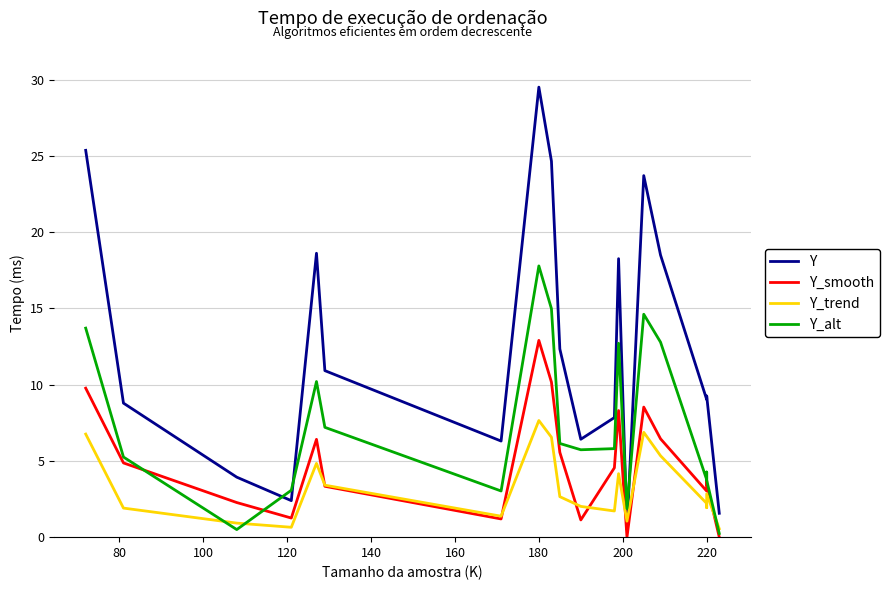

What is the value of the Y_trend point at the 6th from the left?

3.4